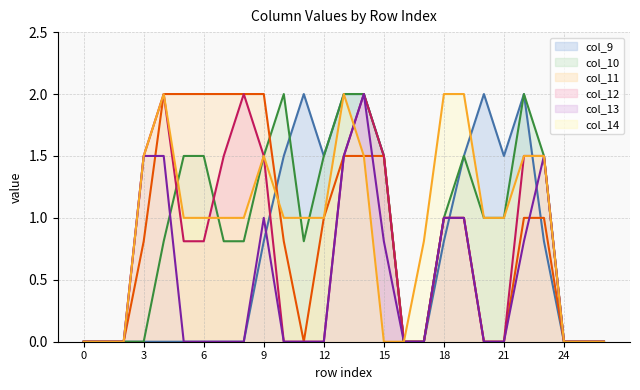

What is the difference between the maximum and minimum values in the col_9 series?

2.0